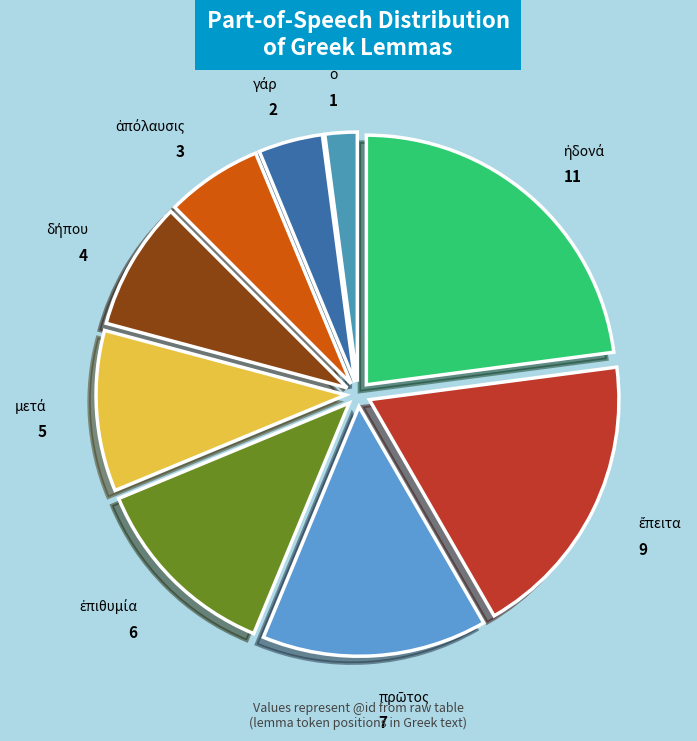

Is there a majority slice in this chart?

No